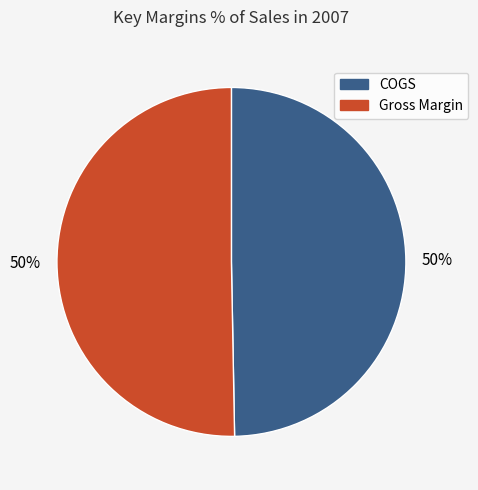

How many segments does this pie chart have?

2